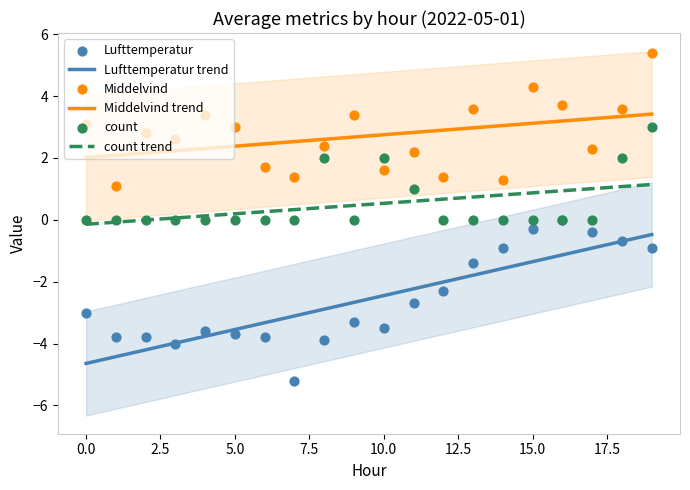

Is the value of count at 11 greater than the value of Middelvind at 4?

No